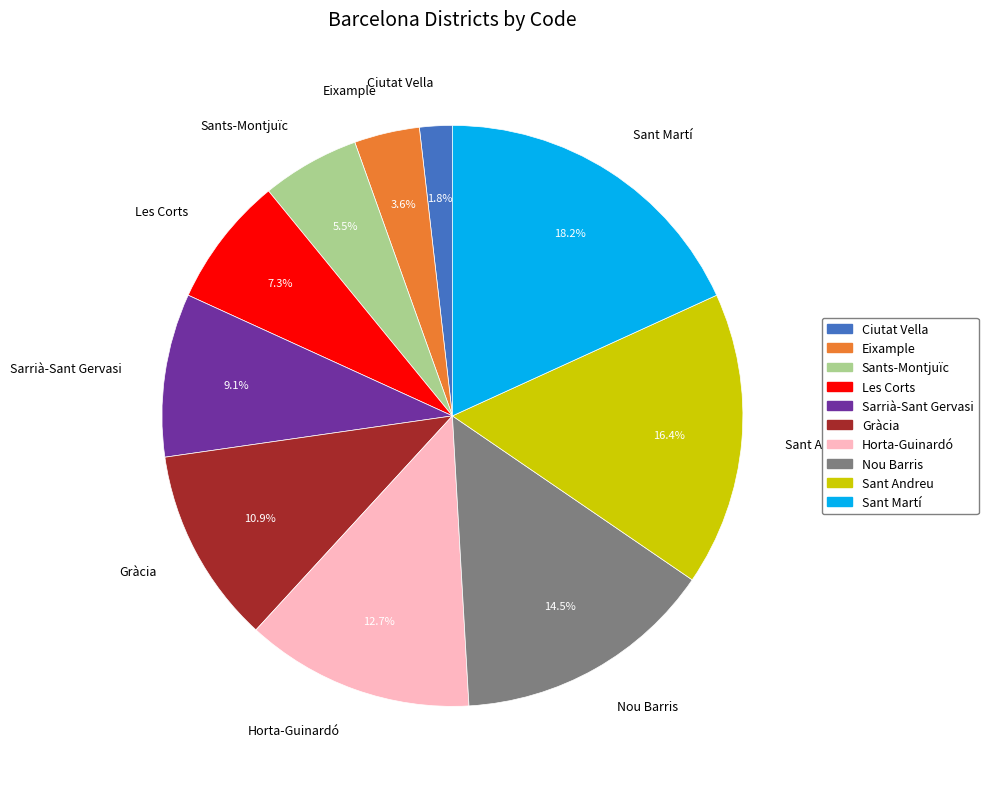

What is the ratio of the value at Nou Barris to the value at Eixample?

4.0